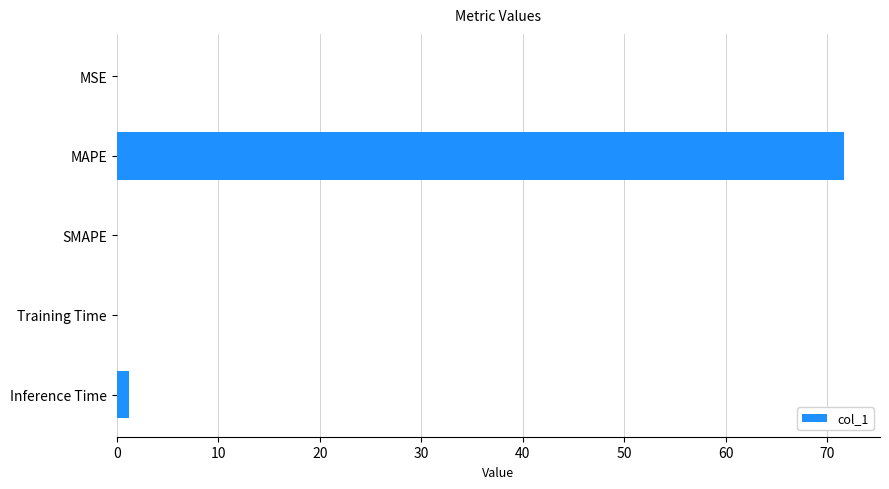

What is the change in value from MAPE to SMAPE?

-71.6